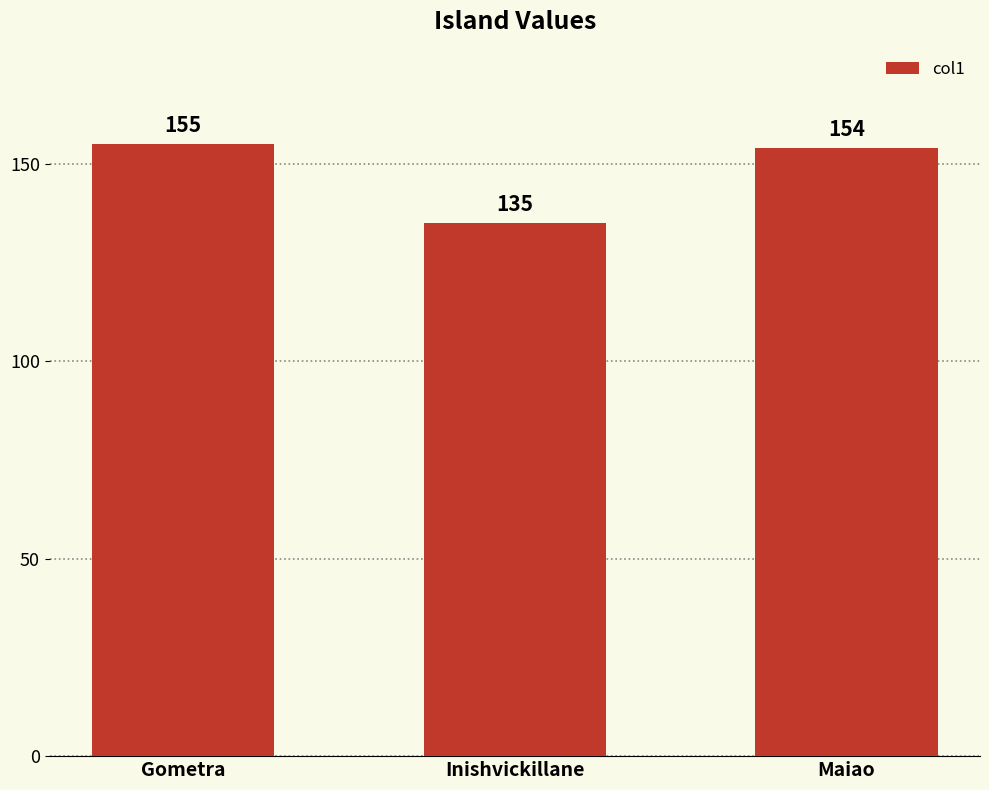

What position from the right is Gometra?

3